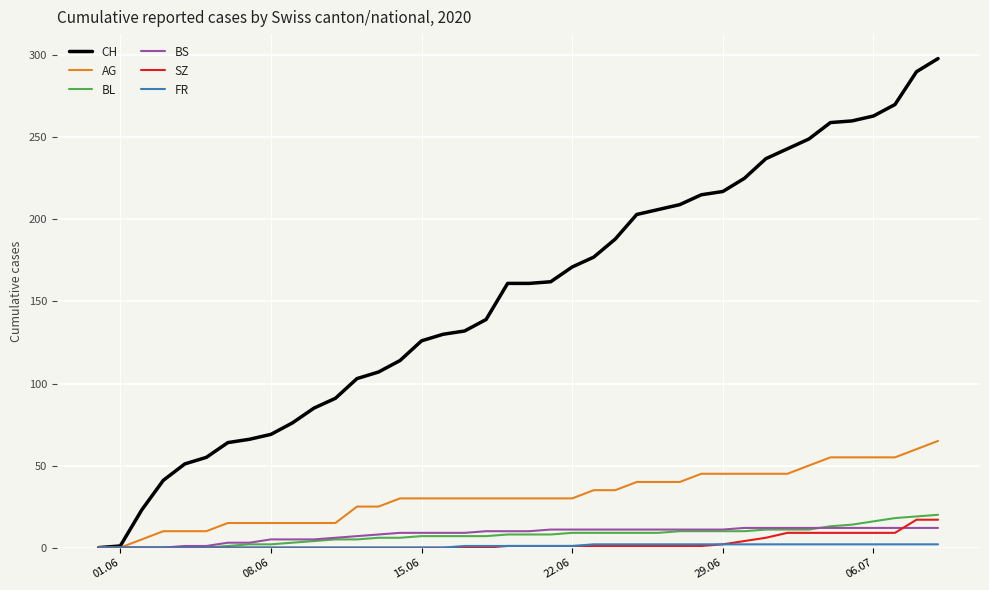

How many lines are shown in the chart?

6